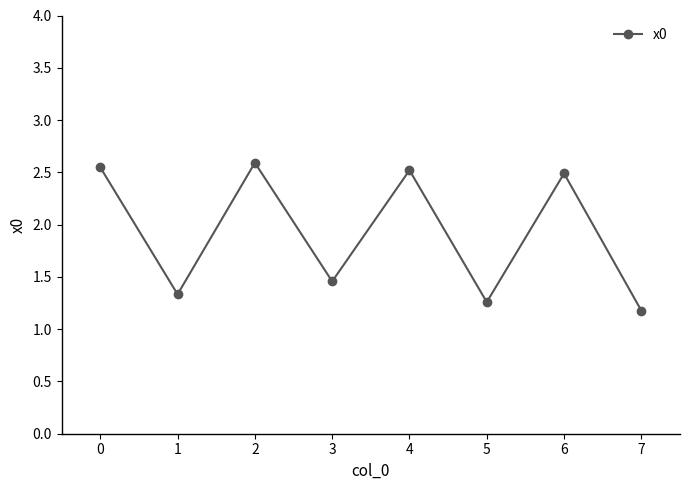

Between 1 and 3, which is larger?

3